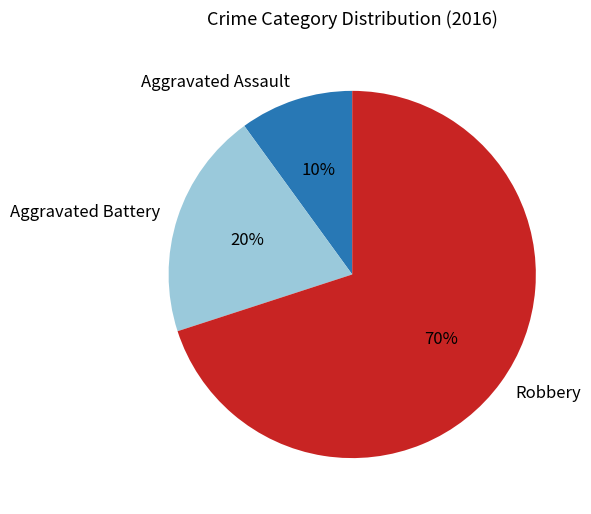

True or false: Aggravated Battery accounts for 20% of the total.

True